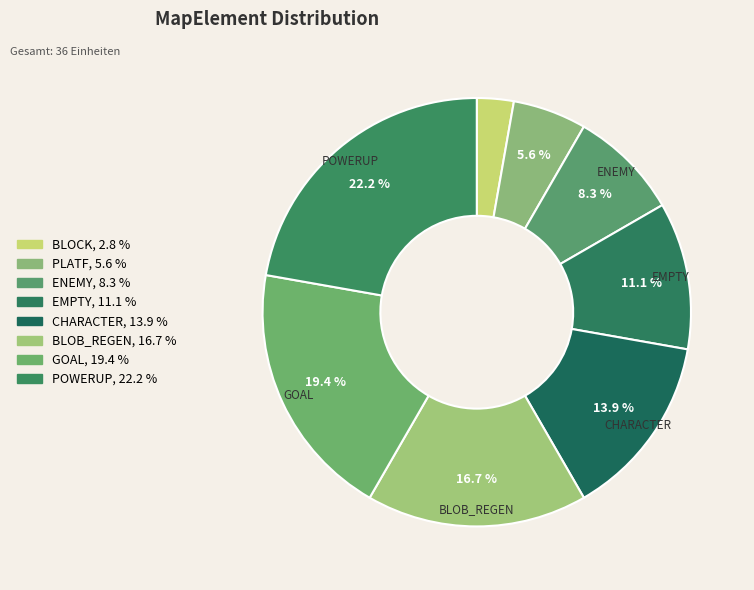

To the nearest percent, what portion does CHARACTER represent?

14%